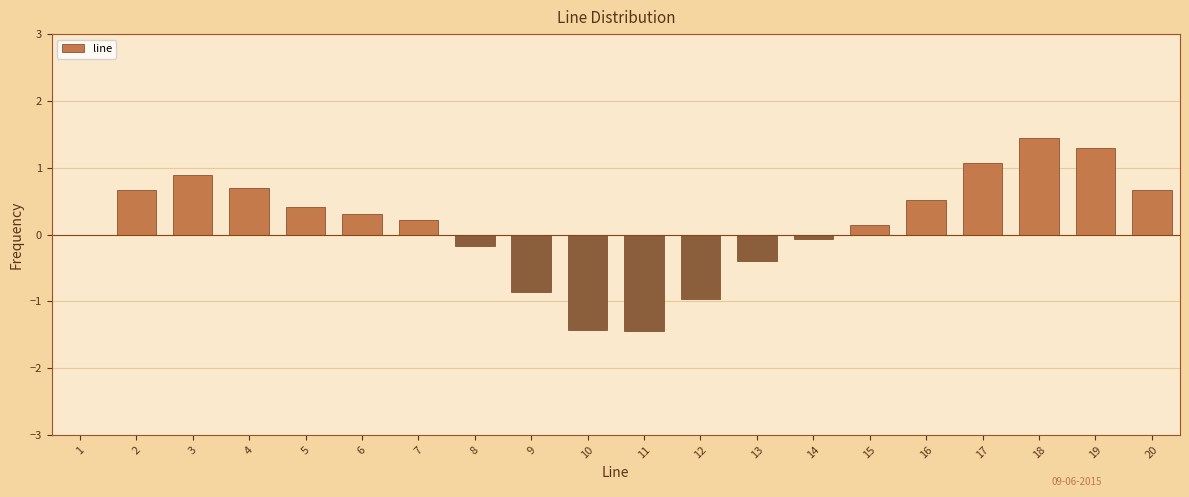

At which category does the chart reach its peak across all series?

18